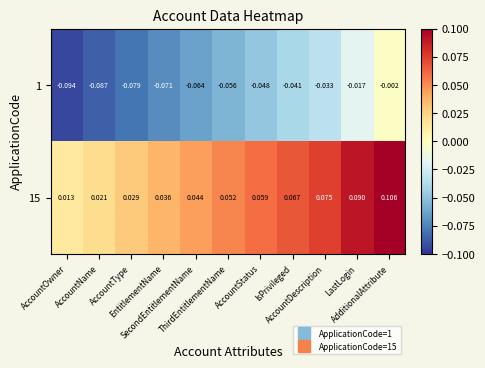

How many categories are shown in the chart?

11